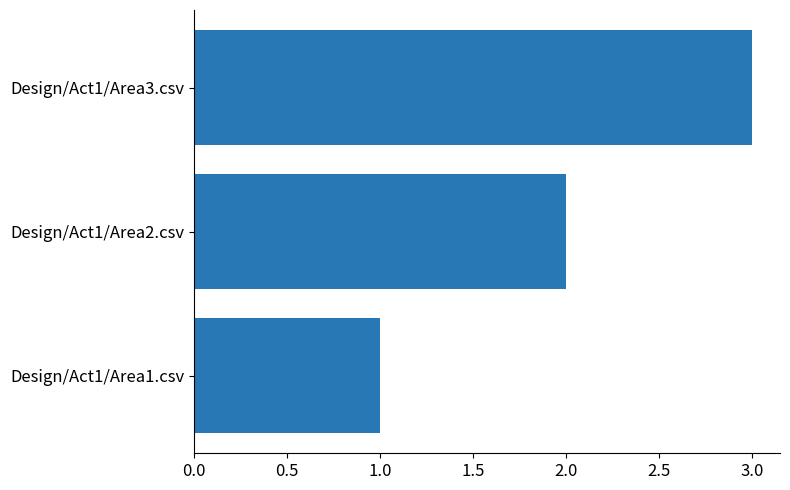

What is the maximum value shown in the chart?

3